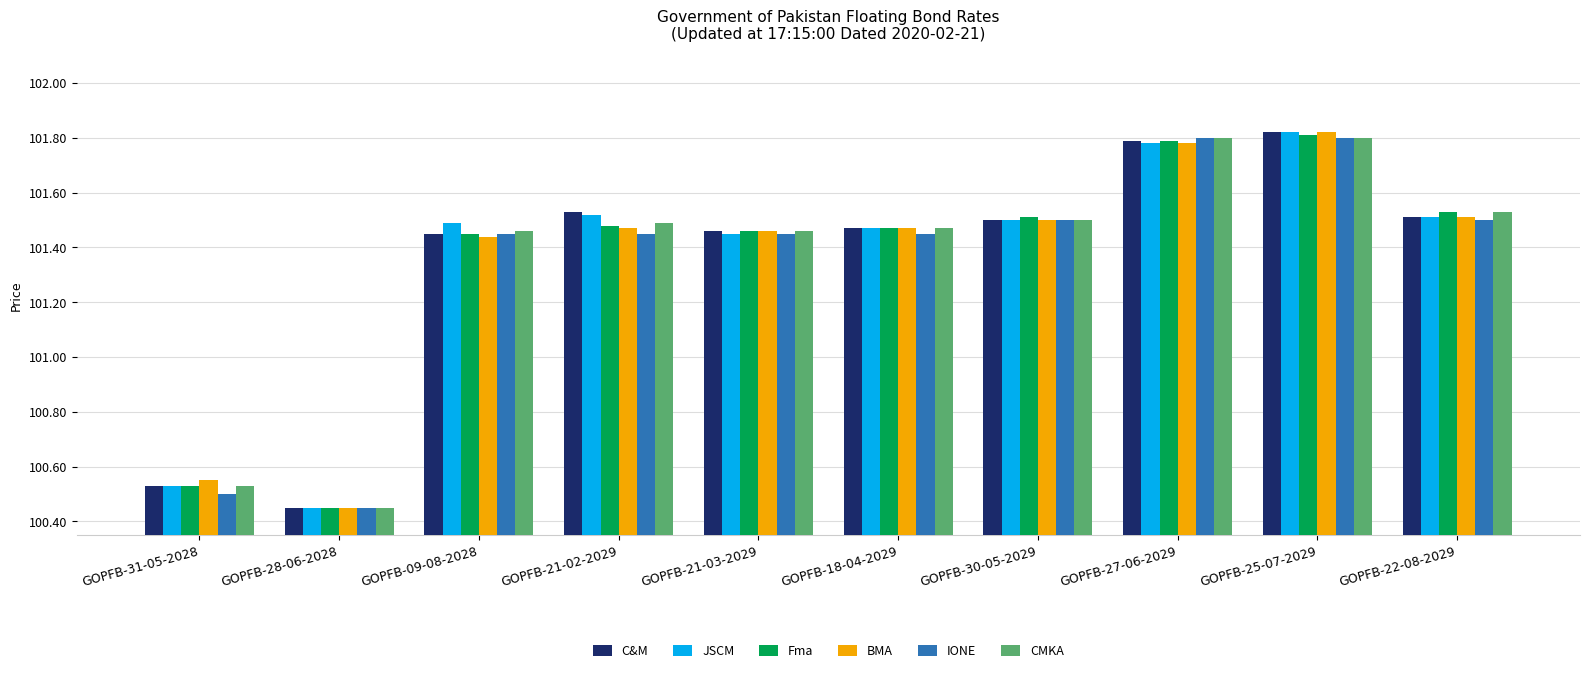

Count the IONE values in the range 101 to 102.

8